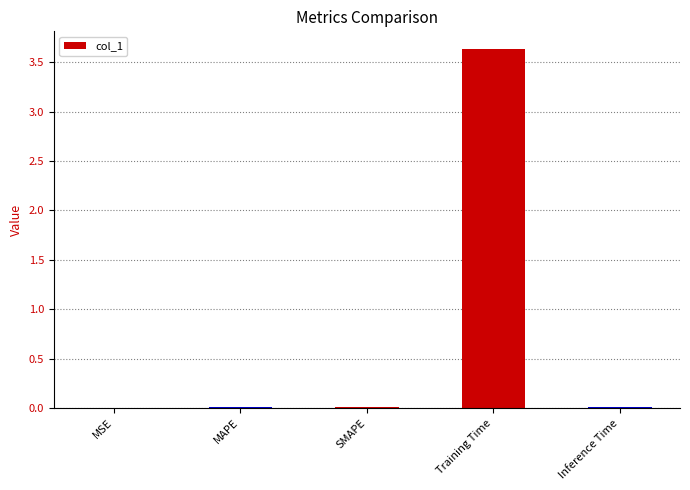

True or false: the data shows 0.9 at Training Time.

False